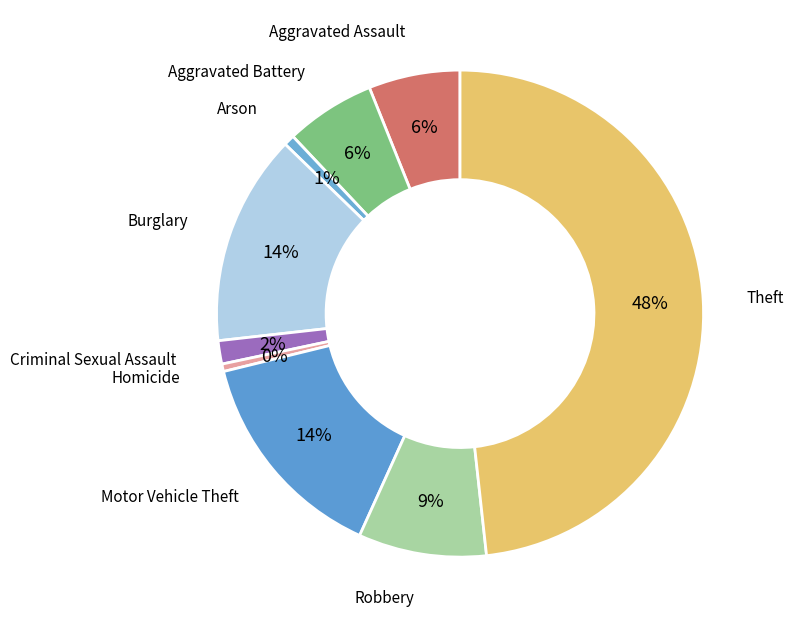

How many slices are in this pie chart?

9